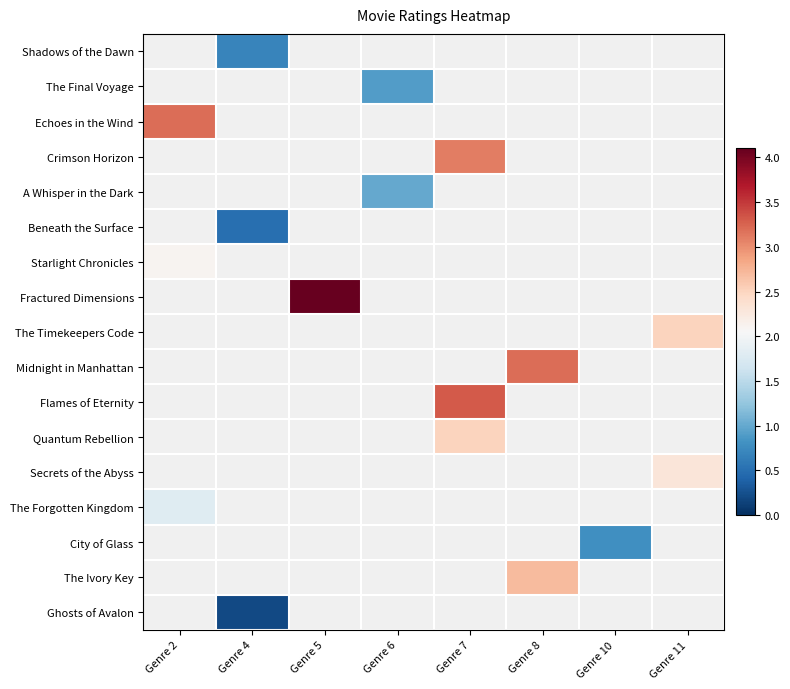

Which series has the widest spread of values?

Echoes in the Wind